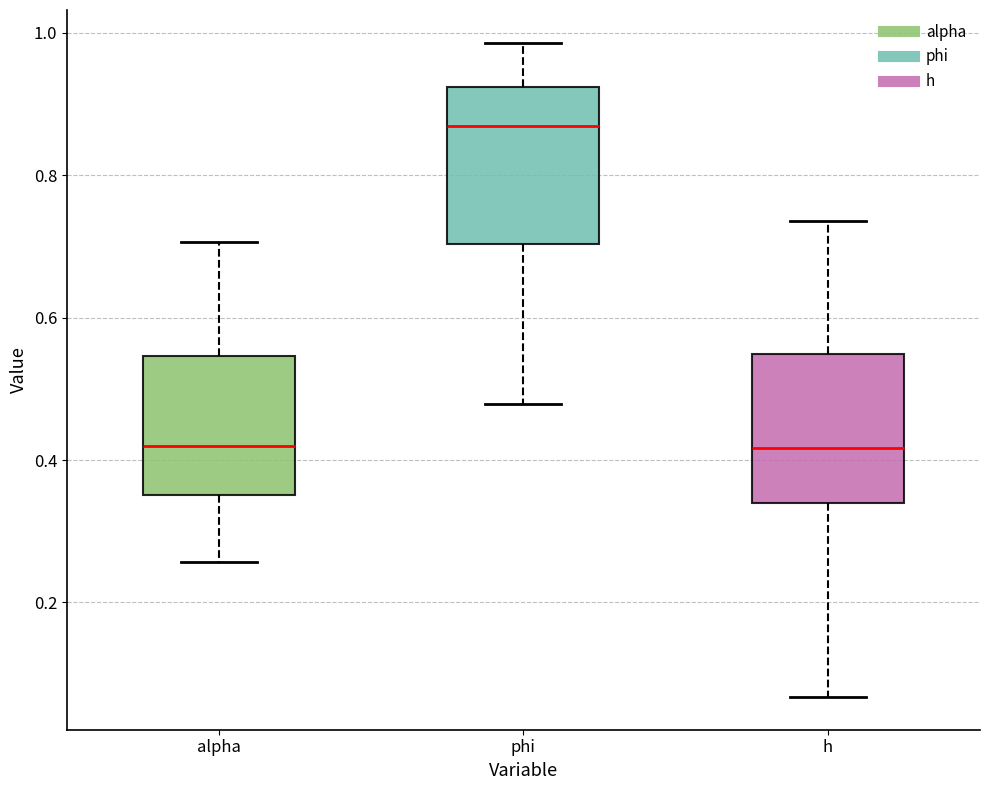

Reading left to right, transcribe this box plot: for each box, give where its median line is, the range the box spans, and where its two whiskers end, as read against the y-axis. The values are not printed on the chart, so give them approximately, as read against the axis.

alpha: median 0.42, box 0.36 to 0.54, whiskers 0.26 to 0.70
phi: median 0.86, box 0.70 to 0.92, whiskers 0.48 to 0.98
h: median 0.42, box 0.34 to 0.54, whiskers 0.06 to 0.74